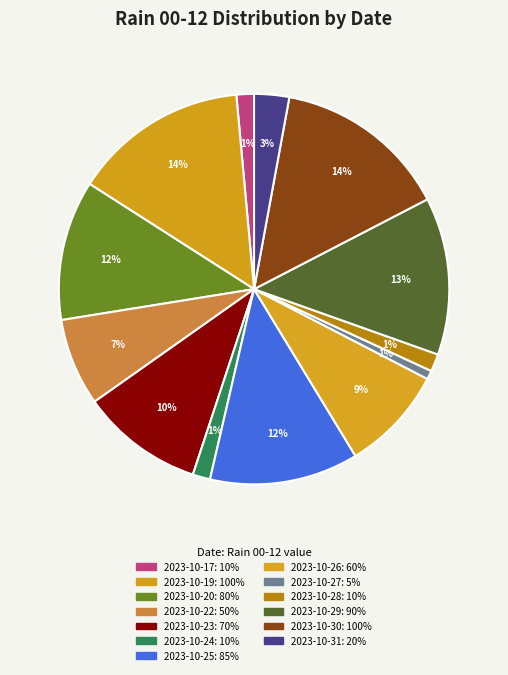

How many segments does this pie chart have?

13